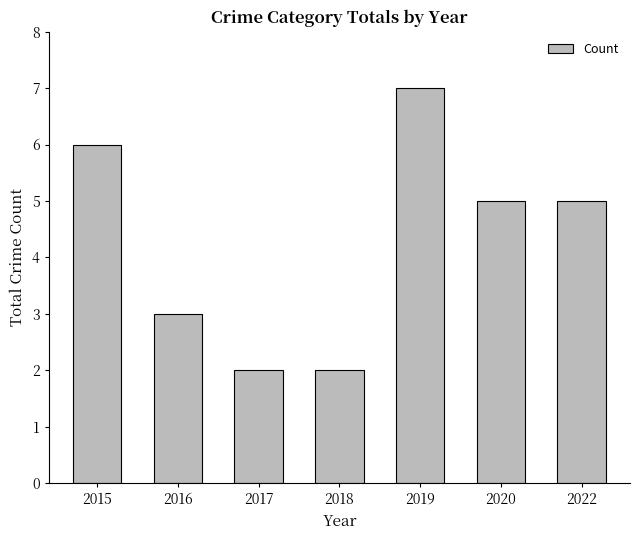

What is the value of the 4th bar from the left?

2